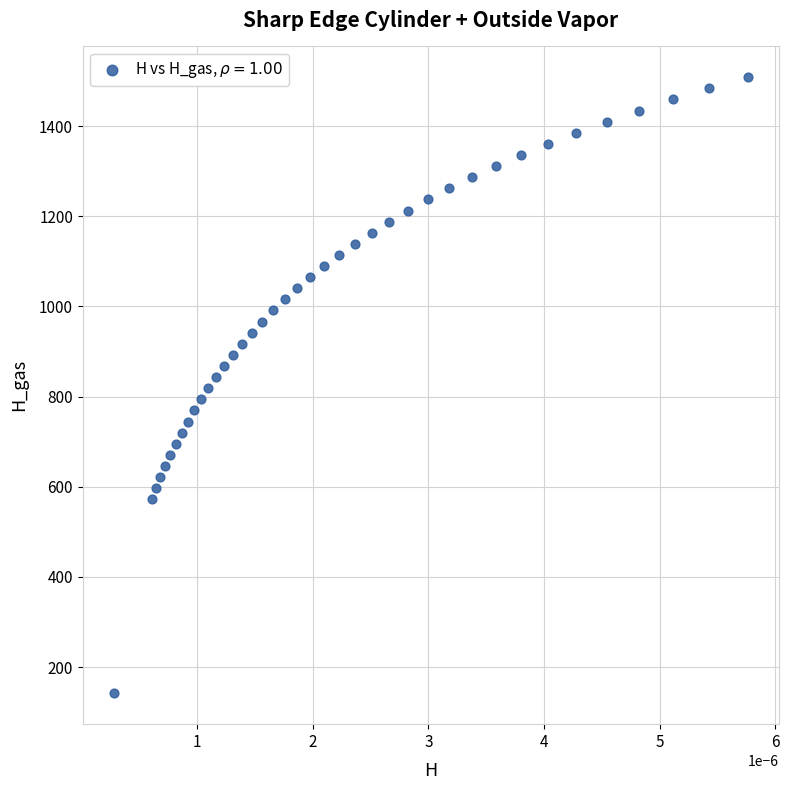

What is the range of Y values (max minus min)?

1366.5